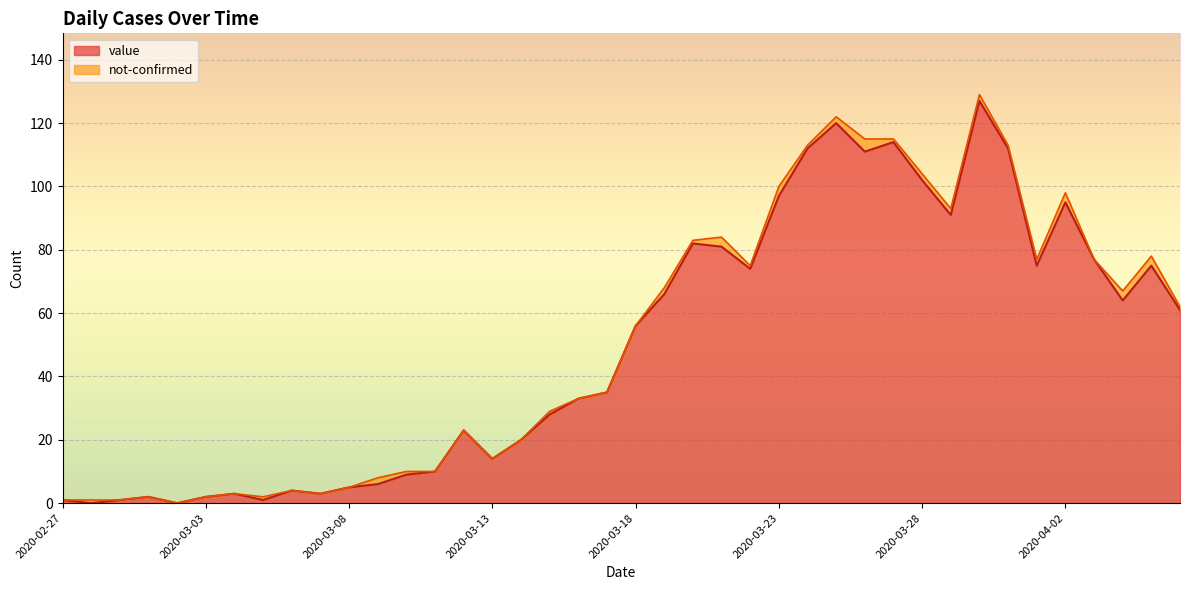

What is the difference between the maximum and second lowest values?

127